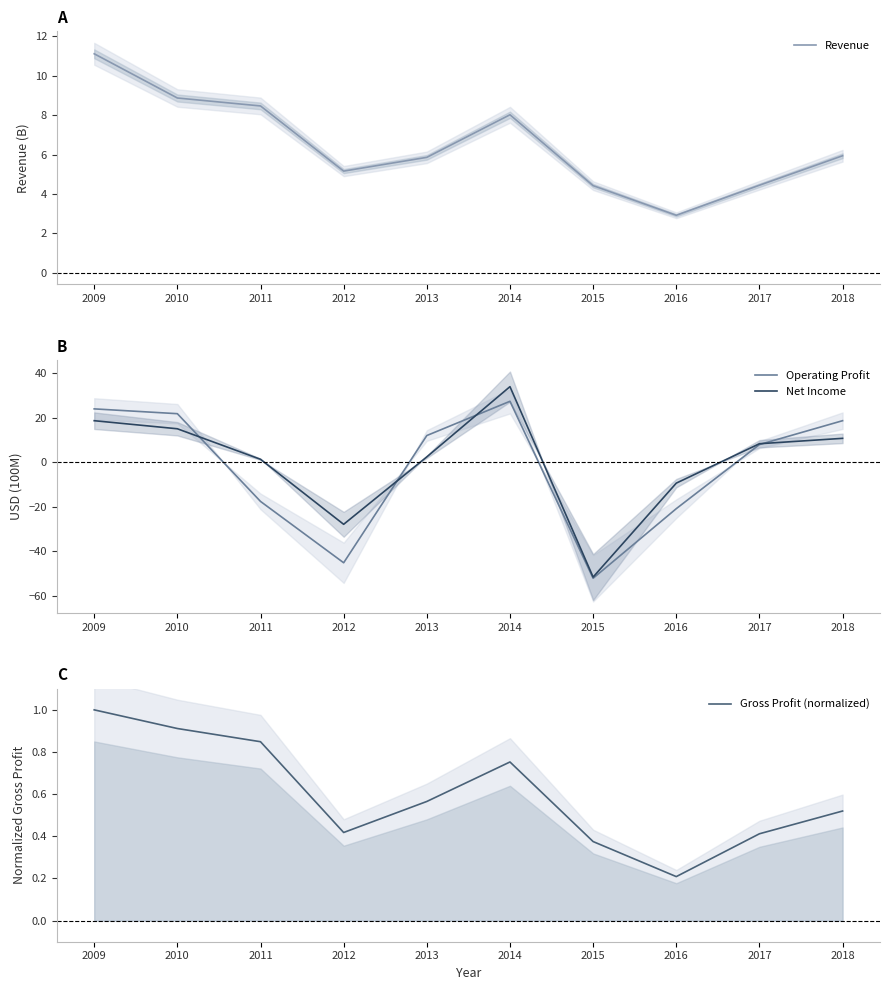

How many interior local valleys does the Gross Profit (normalized) series have?

2